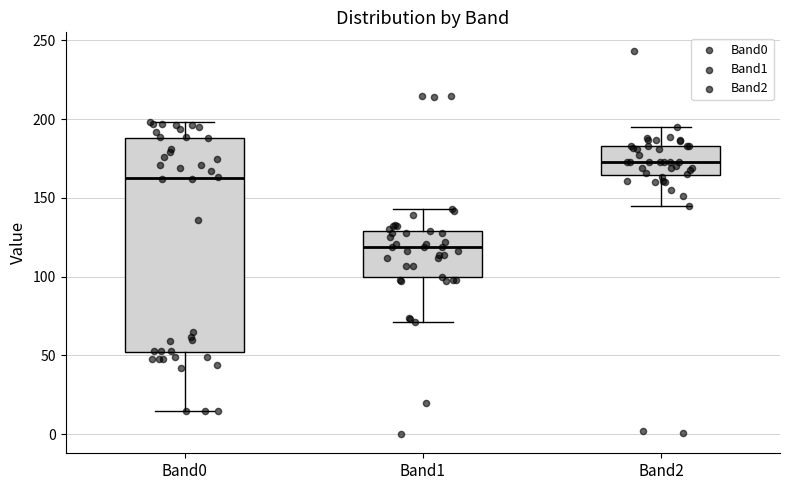

Where is the upper edge of the box for Band2 on the y-axis? The values are not printed on the chart, so give them approximately, as read against the axis.

185